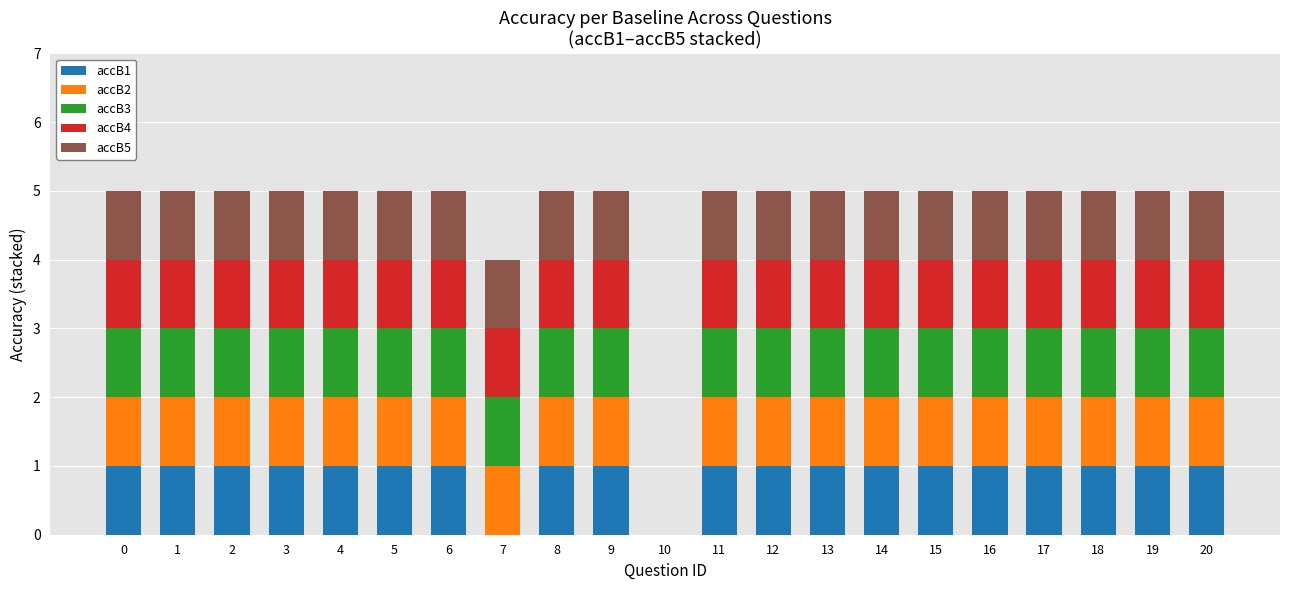

What is the total value across all series at 5?

5